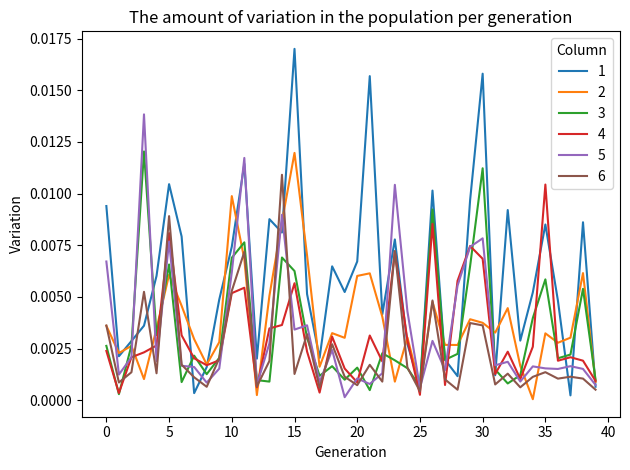

At which category does 2 reach its first local valley?

1